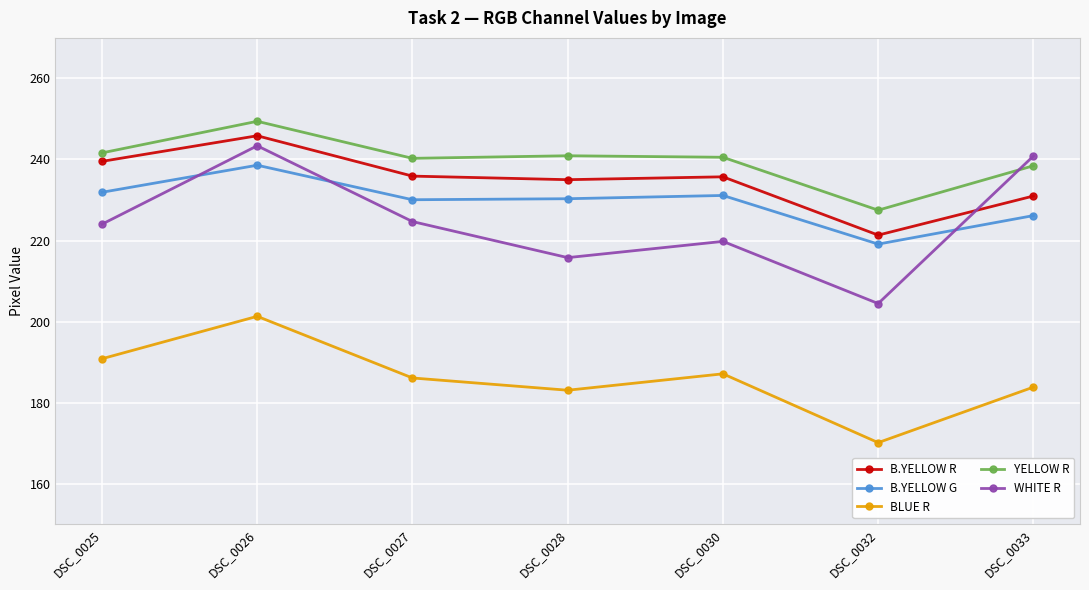

What is the difference between the highest and lowest values at DSC_0028?

57.9